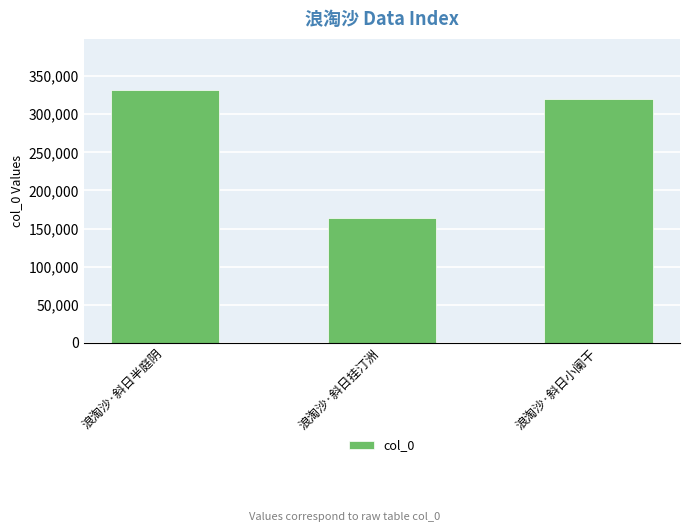

Reading left to right, transcribe all the data shown in this chart.

浪淘沙·斜日半庭阴=332343	浪淘沙·斜日挂汀洲=164239	浪淘沙·斜日小阑干=319952